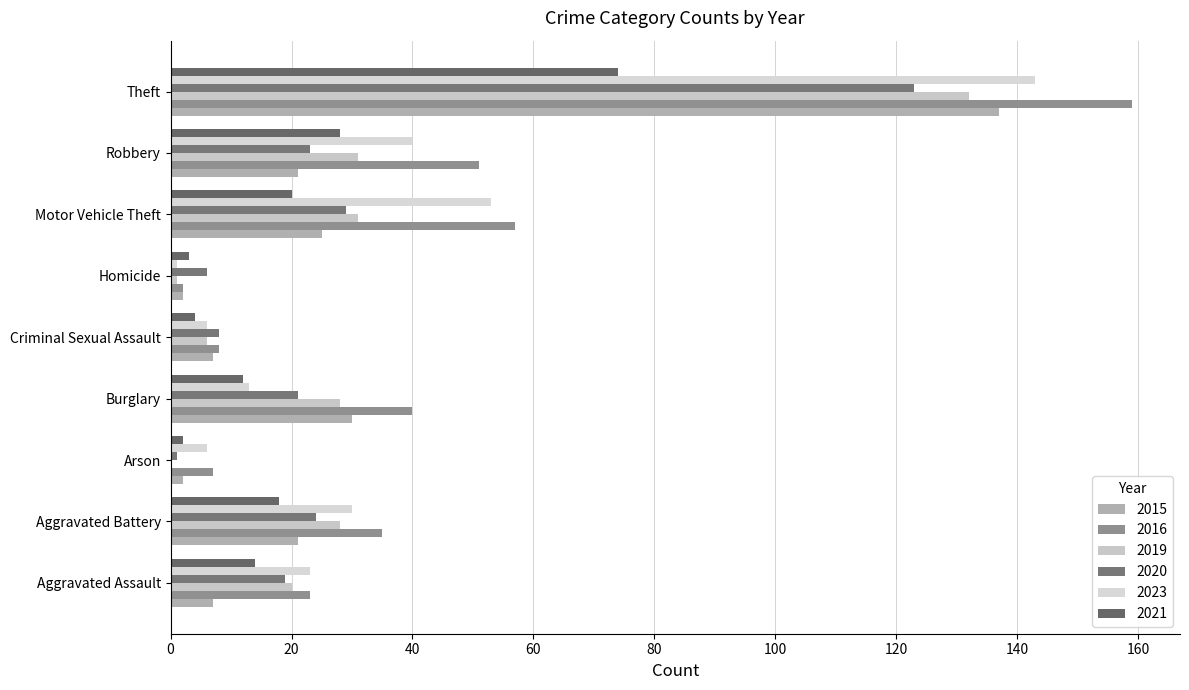

What is the spread (max minus min) of values at Theft?

85